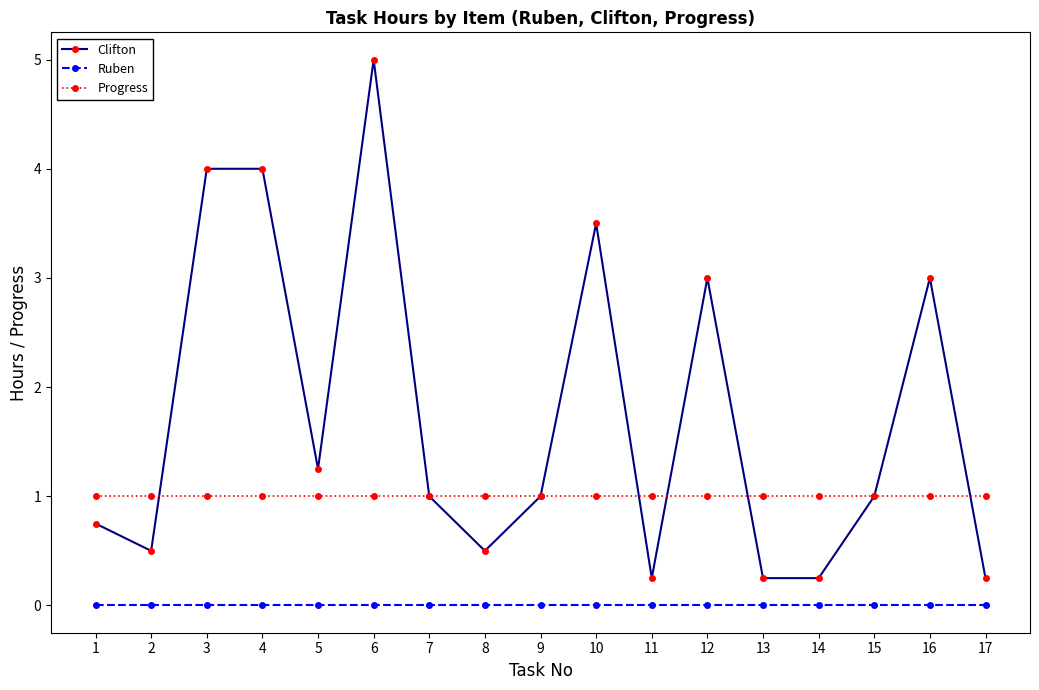

Which category has the highest value across all series?

6